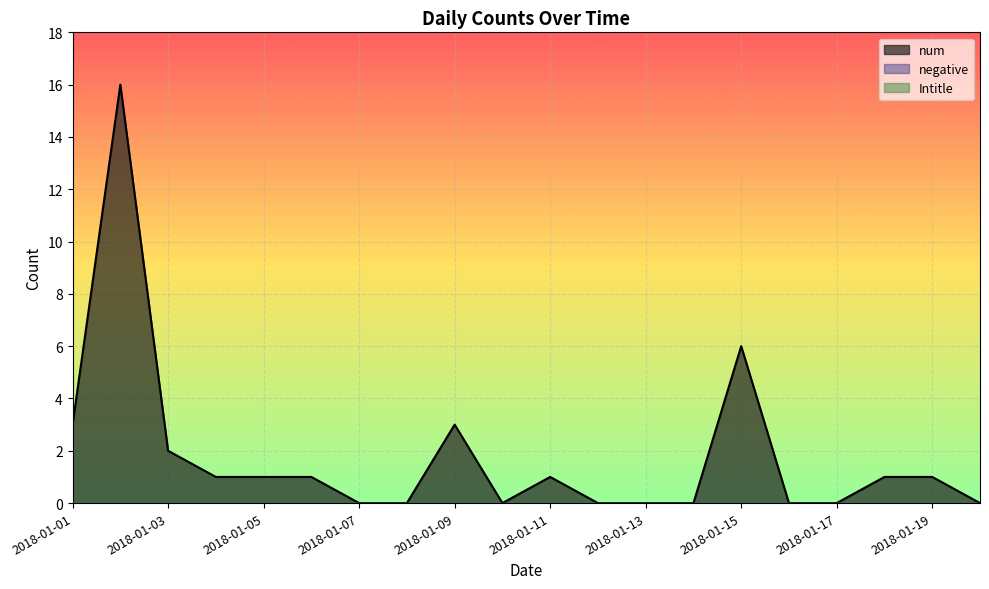

List the labels in order of num value, largest first.

2018-01-02, 2018-01-15, 2018-01-01, 2018-01-09, 2018-01-03, 2018-01-04, 2018-01-05, 2018-01-06, 2018-01-11, 2018-01-18, 2018-01-19, 2018-01-07, 2018-01-08, 2018-01-10, 2018-01-12, 2018-01-13, 2018-01-14, 2018-01-16, 2018-01-17, 2018-01-20